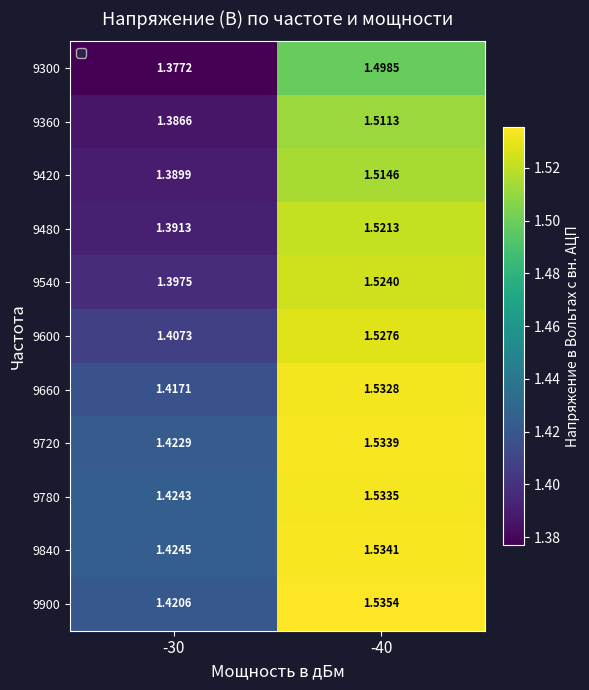

Is the value of 9780 at -40 greater than the value of 9540 at -40?

Yes